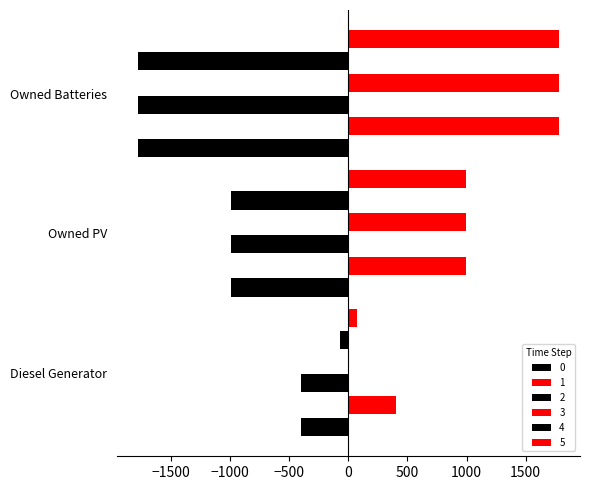

What is the sum of the 4 values at Owned Batteries and Owned PV?

-2774